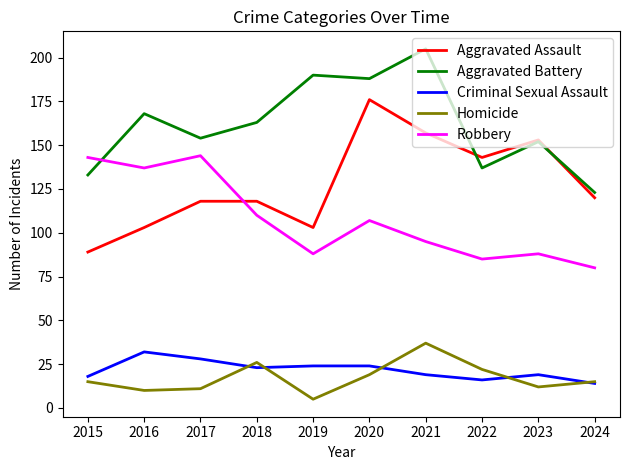

What is the sum of the Criminal Sexual Assault values at 2022 and 2017?

44